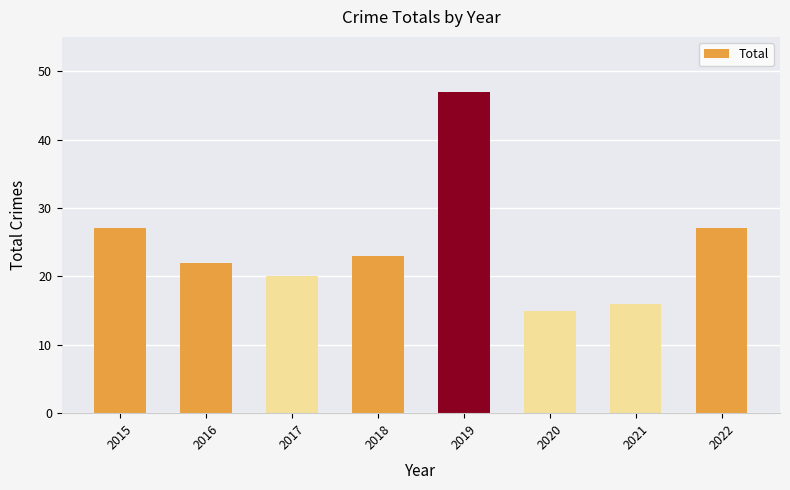

True or false: the data shows 15 at 2020.

True